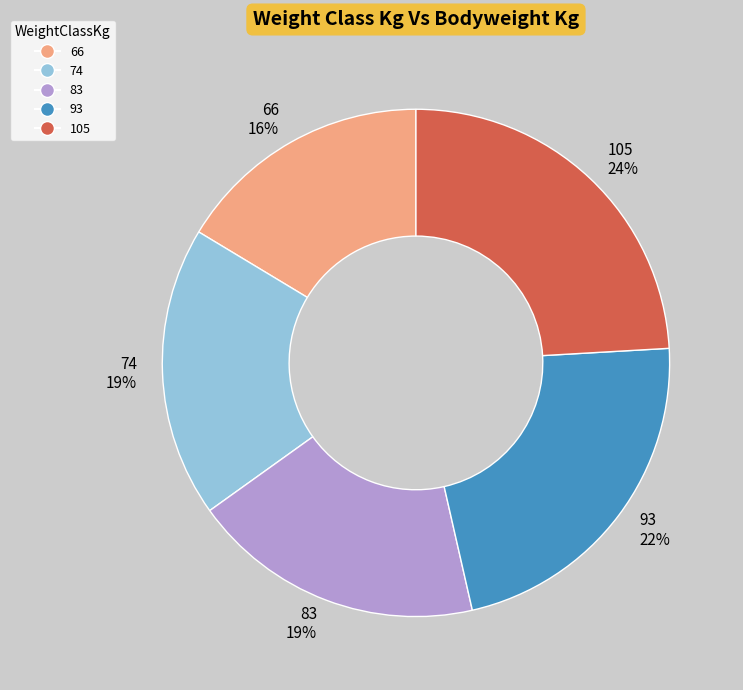

Count the number of slices in the pie.

5